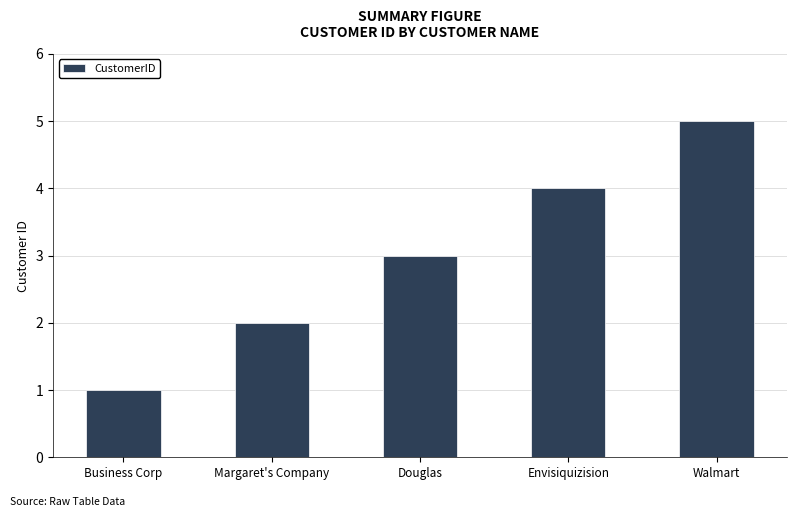

What value does the data have at Douglas?

3